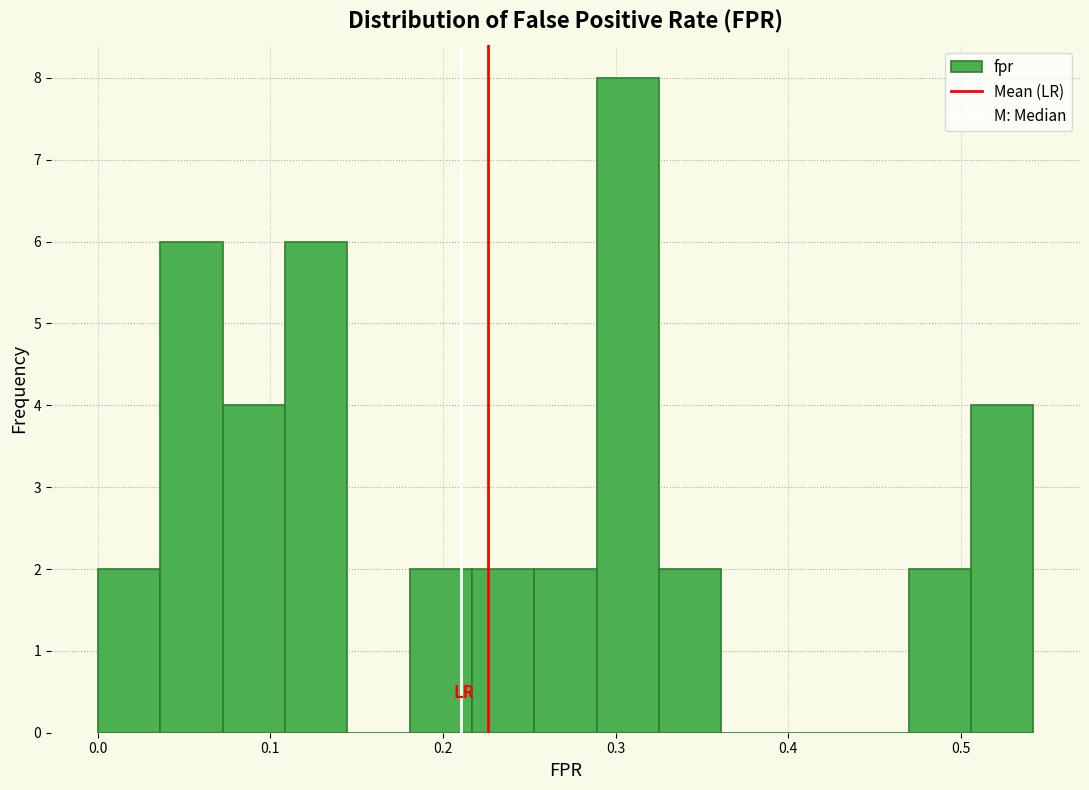

Read against the x-axis, roughly where is the centre of the tallest bar?

0.31